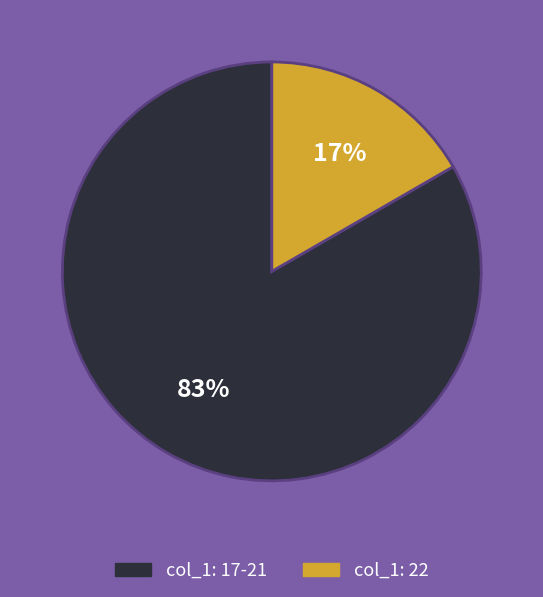

Is there a majority slice in this chart?

Yes